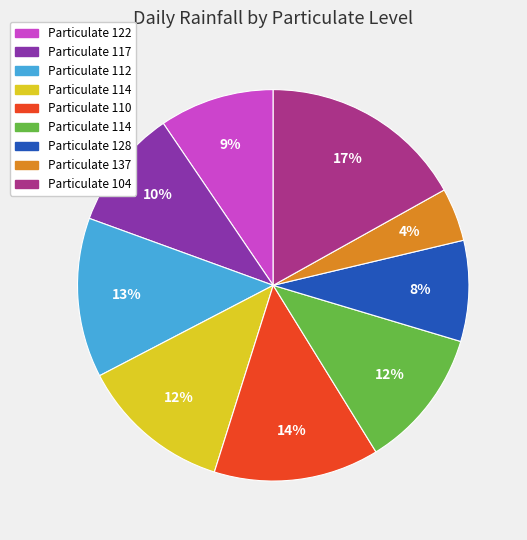

How many segments does this pie chart have?

9